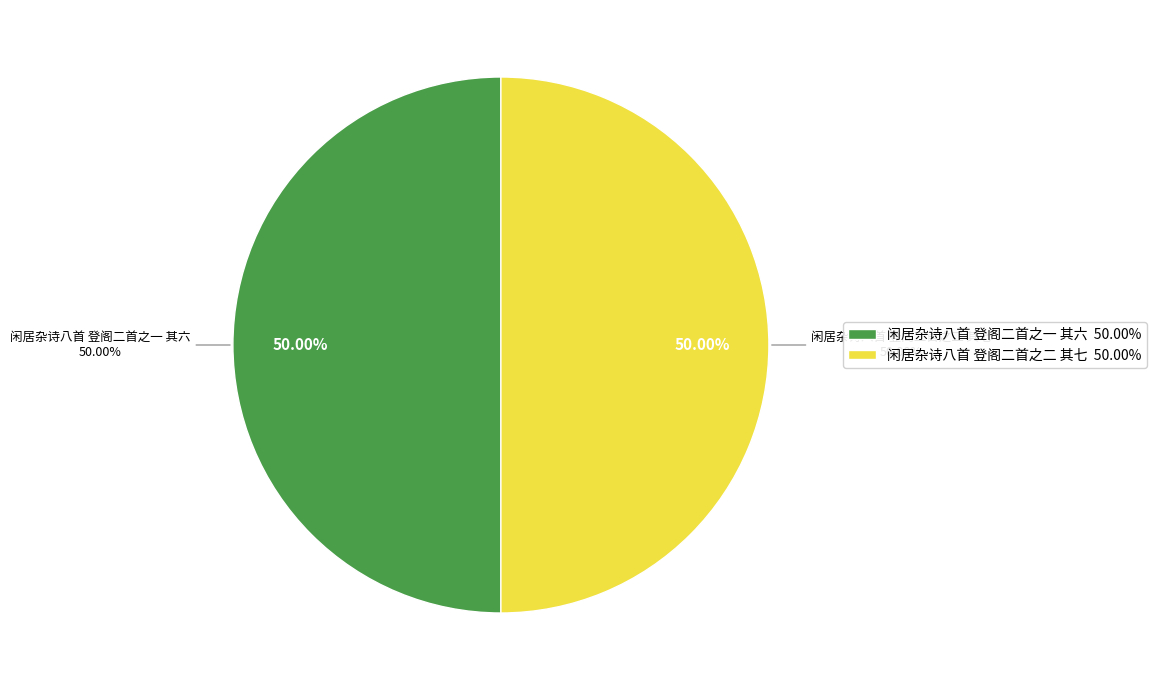

Which has a higher value, 闲居杂诗八首 登阁二首之一 其六 or 闲居杂诗八首 登阁二首之二 其七?

闲居杂诗八首 登阁二首之二 其七